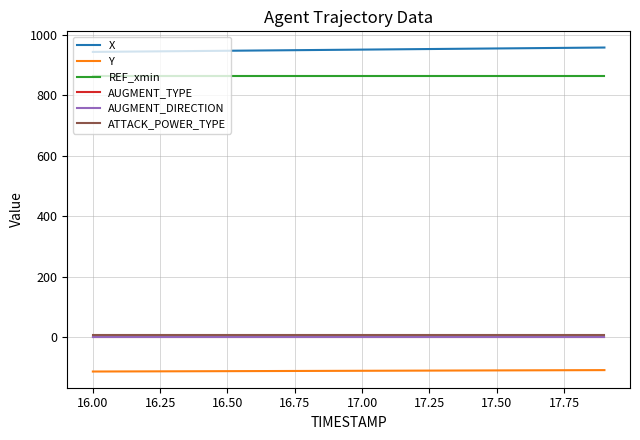

At how many categories does at least one series exceed 956?

4